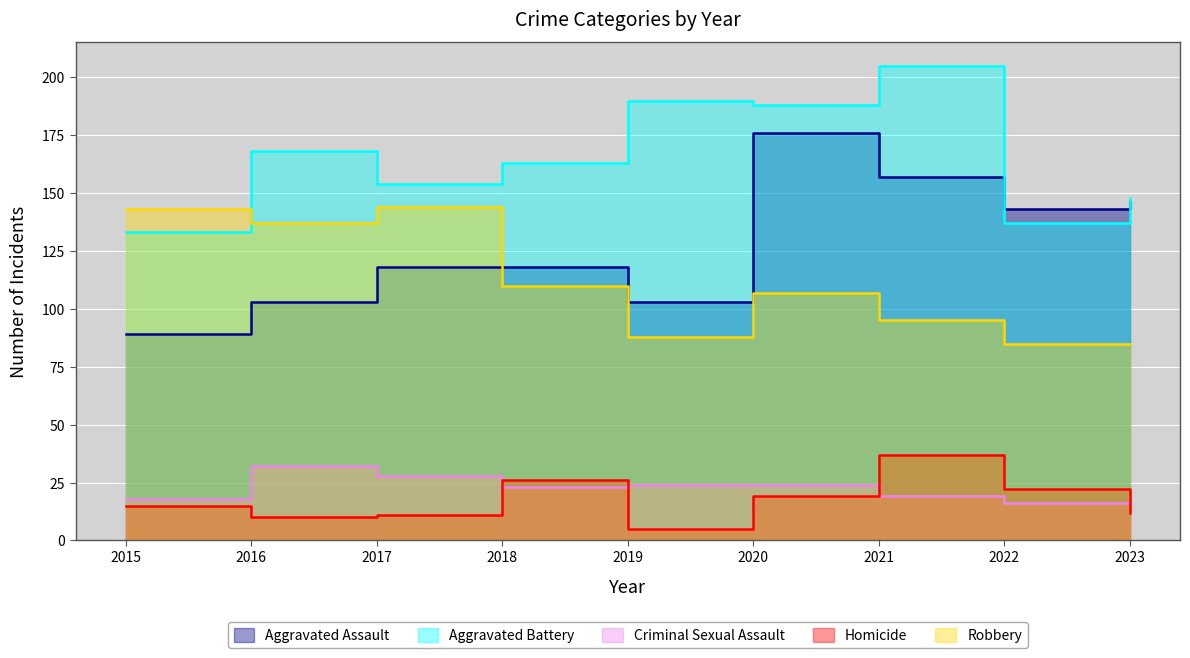

At which category is the sum across all series the highest?

2020